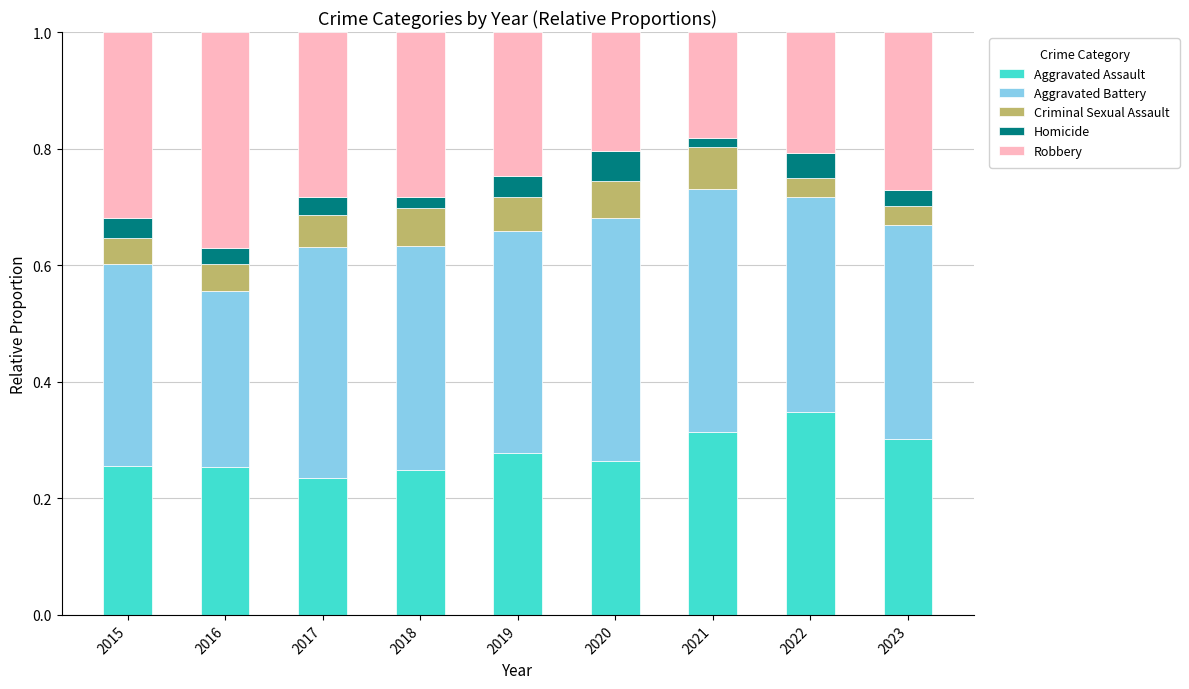

Which category has the highest value in the Aggravated Assault series?

2022